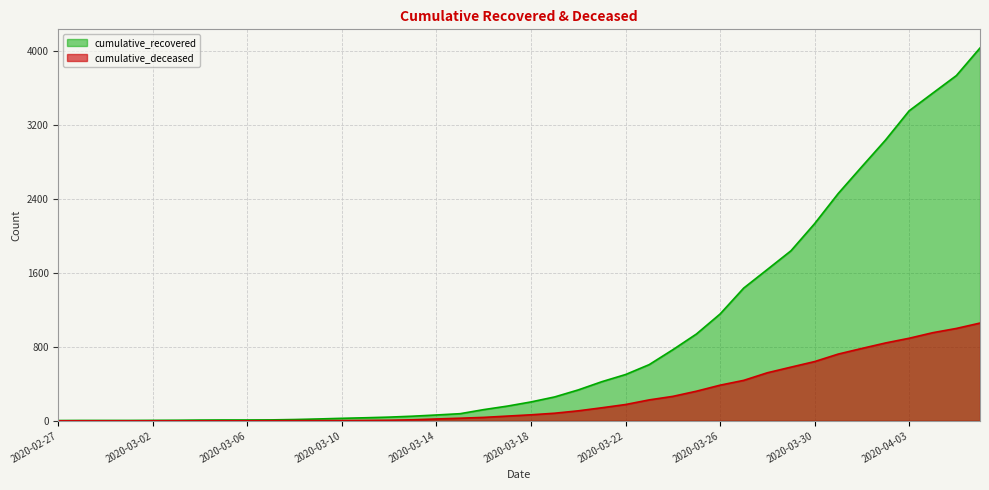

Rank the categories by cumulative_recovered value from highest to lowest.

2020-04-06, 2020-04-05, 2020-04-04, 2020-04-03, 2020-04-02, 2020-04-01, 2020-03-31, 2020-03-30, 2020-03-29, 2020-03-28, 2020-03-27, 2020-03-26, 2020-03-25, 2020-03-24, 2020-03-23, 2020-03-22, 2020-03-21, 2020-03-20, 2020-03-19, 2020-03-18, 2020-03-17, 2020-03-16, 2020-03-15, 2020-03-14, 2020-03-13, 2020-03-12, 2020-03-11, 2020-03-10, 2020-03-09, 2020-03-08, 2020-03-07, 2020-03-05, 2020-03-06, 2020-03-04, 2020-03-03, 2020-03-02, 2020-02-28, 2020-02-29, 2020-03-01, 2020-02-27